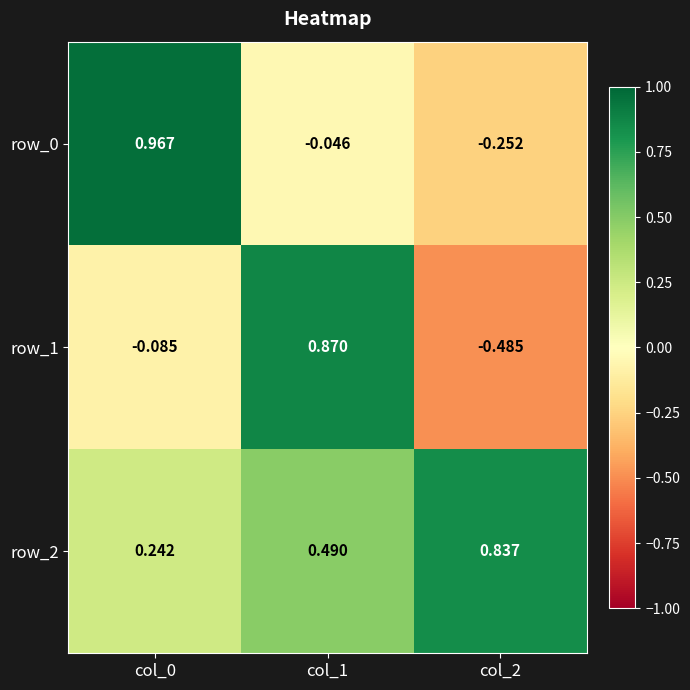

What is the average value of the row_1 series?

0.1